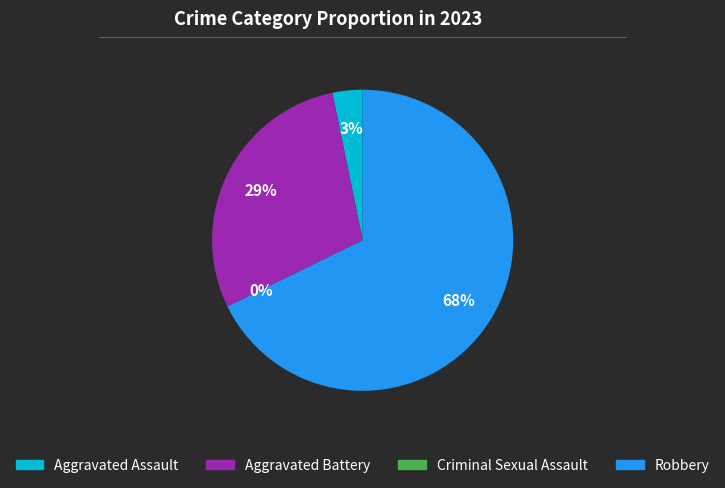

How many slices are in this pie chart?

4